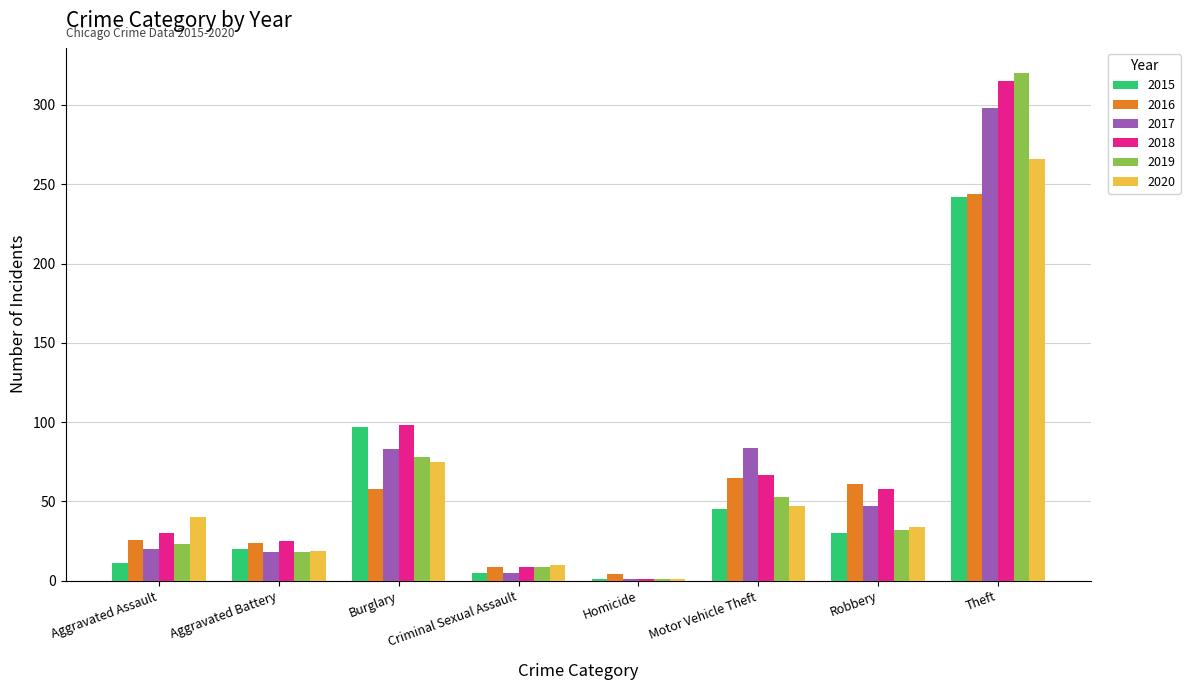

True or false: 2017 has a value of 18 at Aggravated Battery.

True